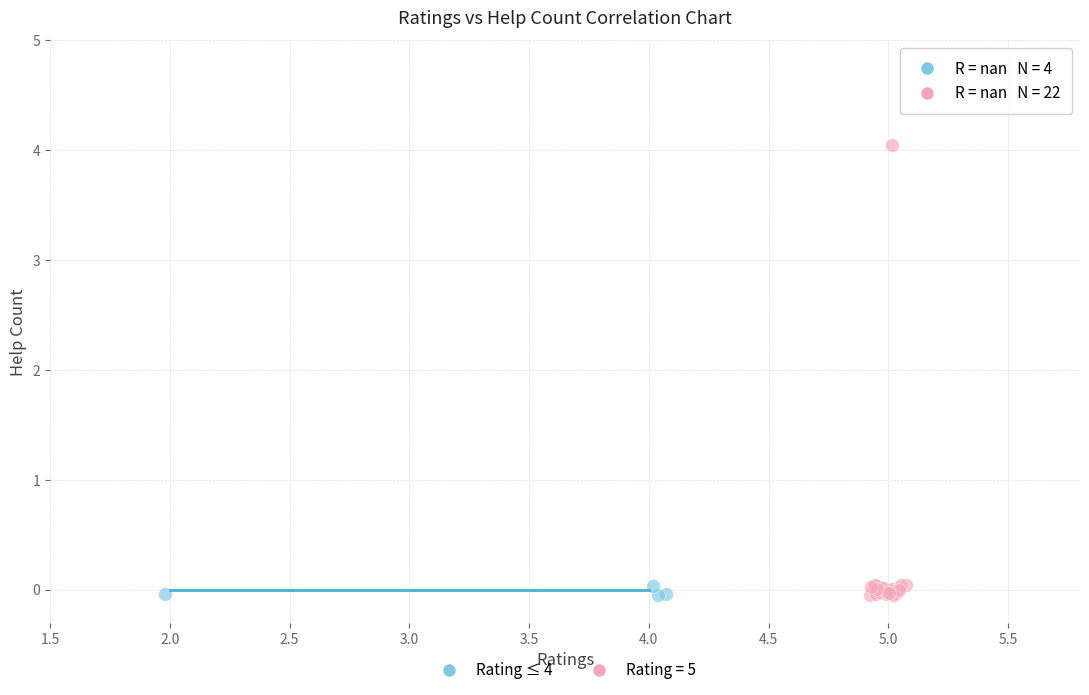

Which series contains the highest Y value?

Rating = 5